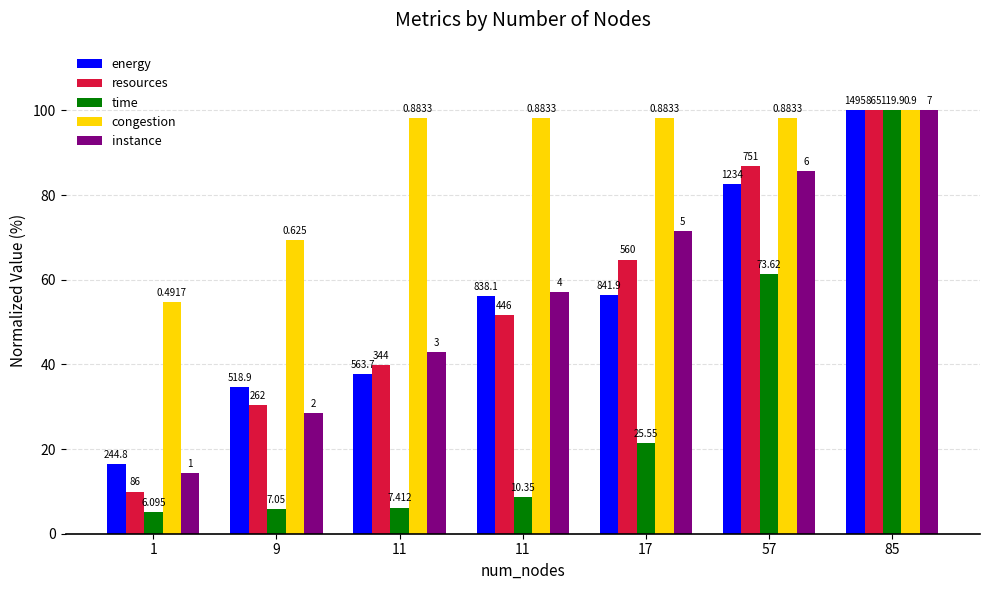

True or false: energy has a value of 34.7 at 9.

True